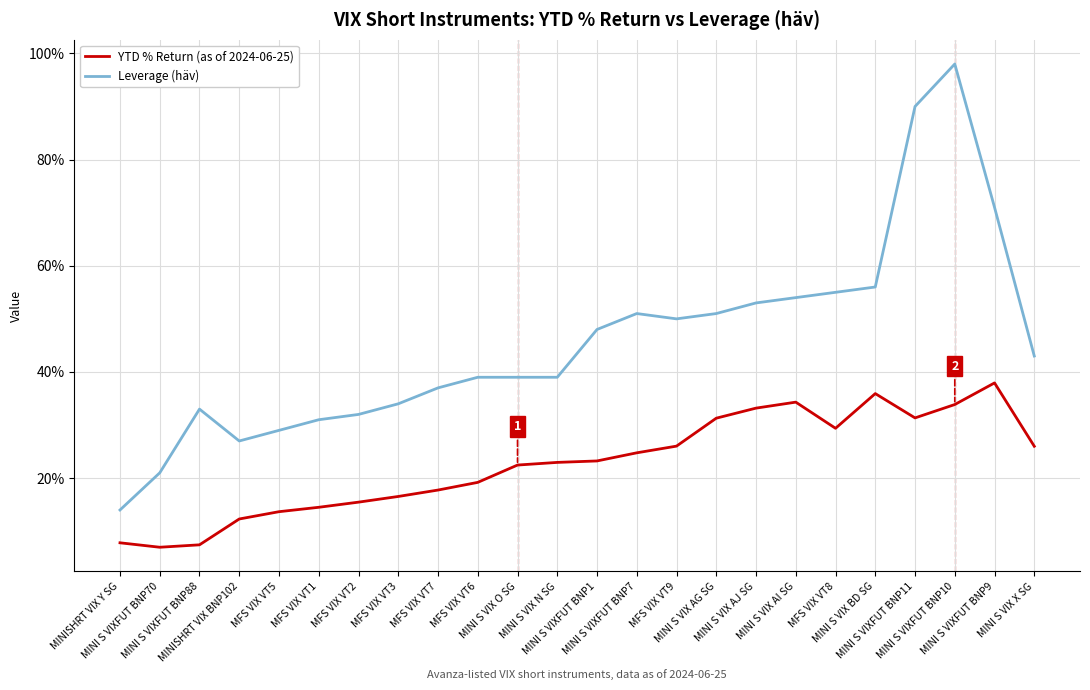

Which category has the highest value across all series?

MINI S VIXFUT BNP10